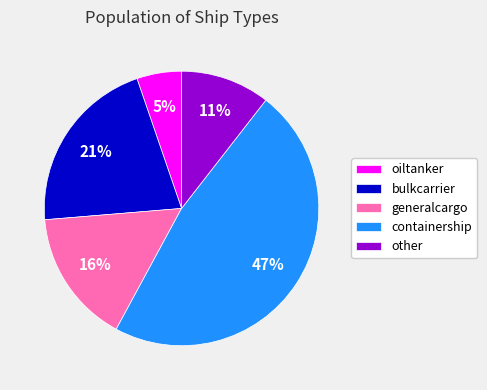

Count the number of slices in the pie.

5